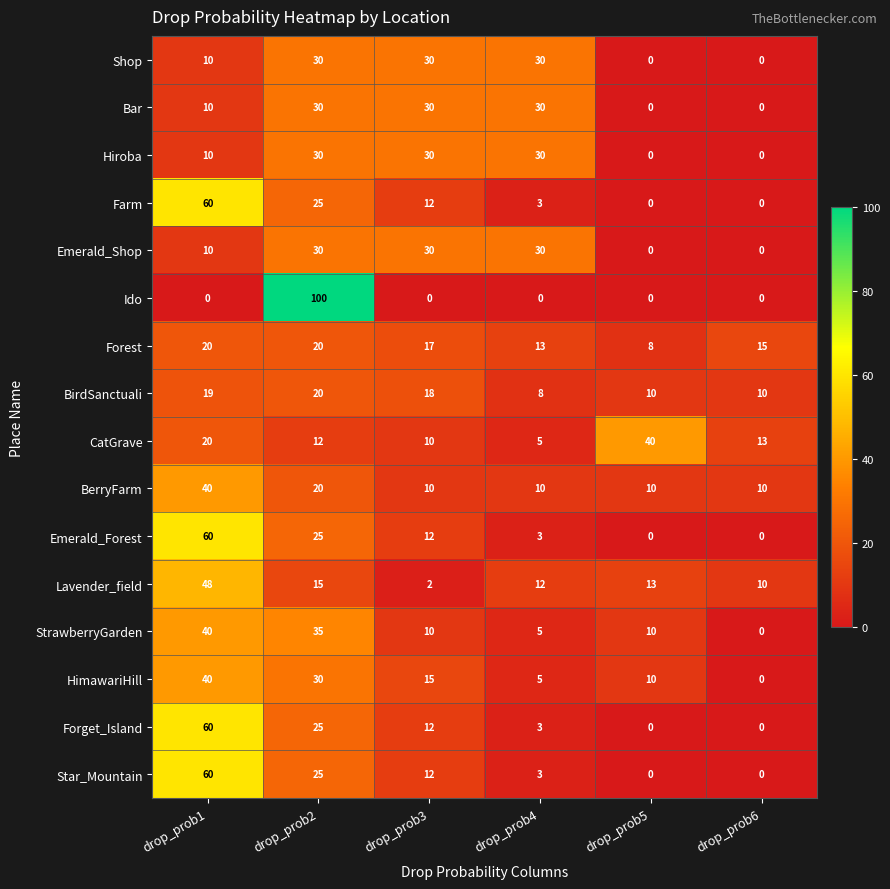

How many categories are shown in the chart?

6